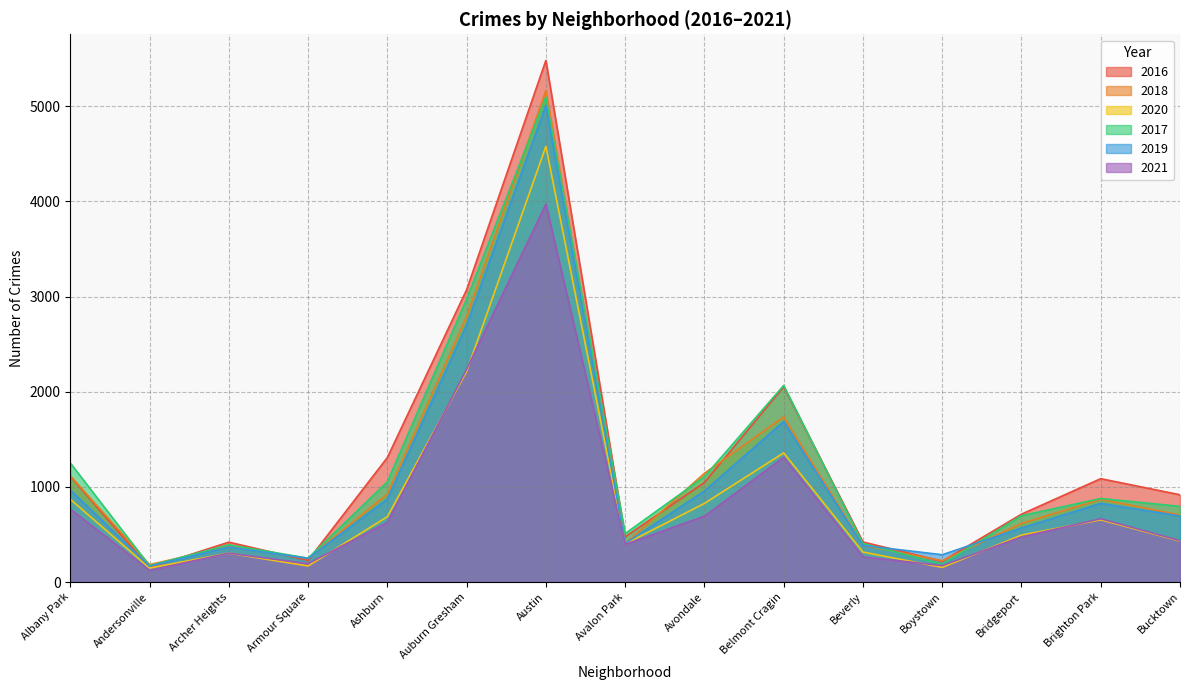

After their last crossing, which series has the higher values: 2016 or 2019?

2016